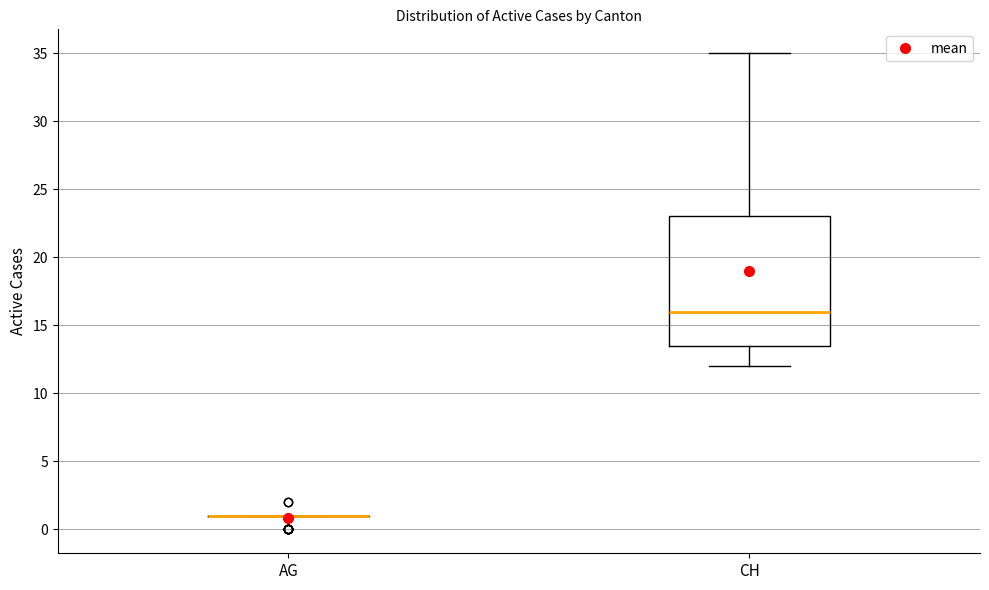

Reading left to right, read every box against the y-axis: the position of its median line, the range the box covers, and the ends of its whiskers. The values are not printed on the chart, so give them approximately, as read against the axis.

AG: box collapsed to a line at 1.0, whiskers 1.0 to 1.0
CH: median 16.0, box 13.5 to 23.0, whiskers 12.0 to 35.0